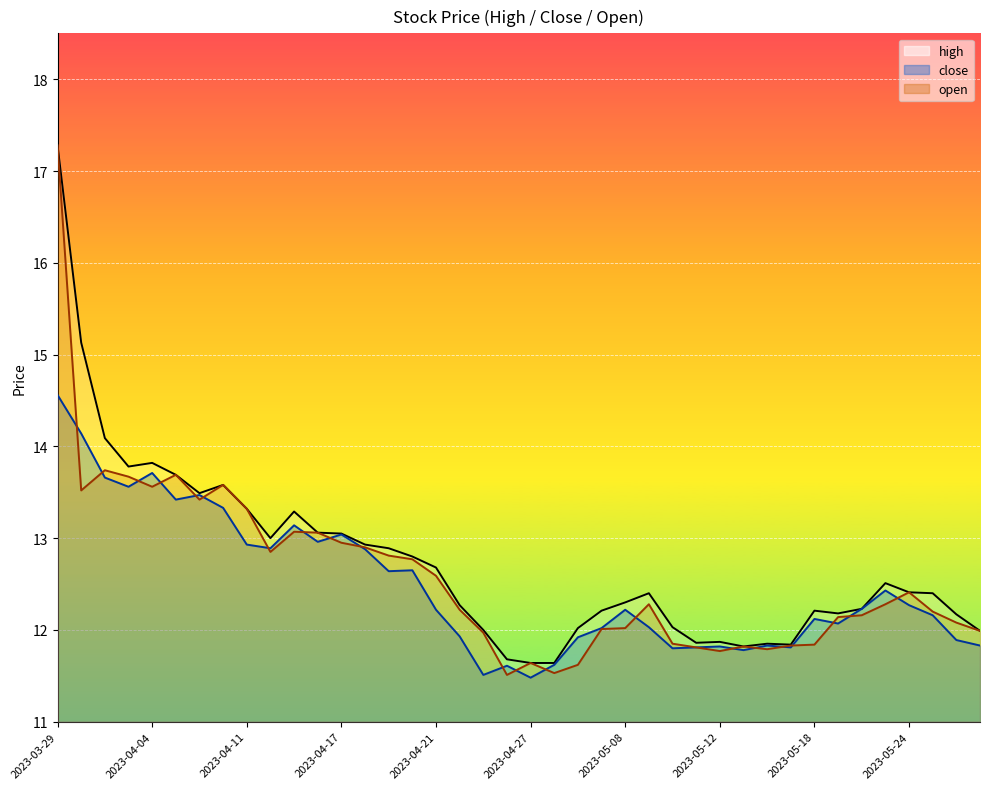

Where is the first local minimum for open?

2023-03-30